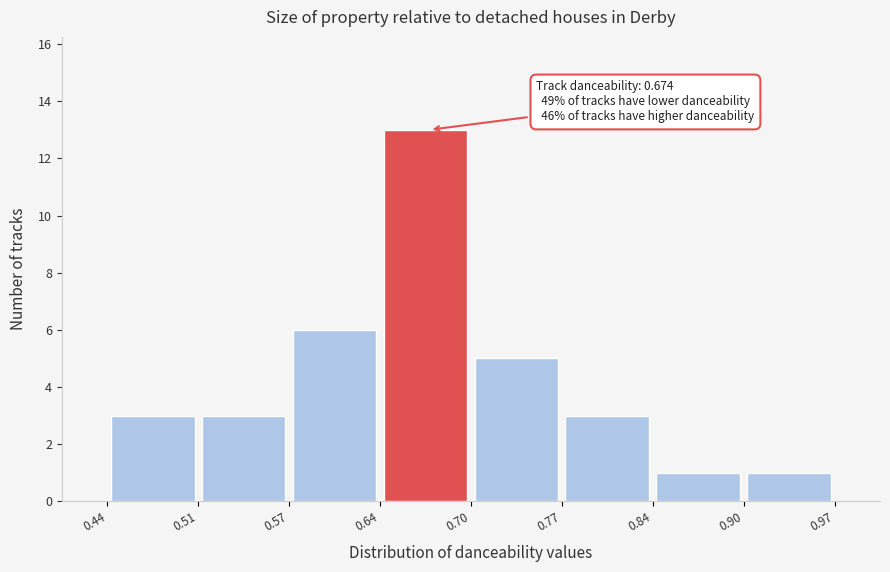

Which range on the x-axis has the tallest bar?

0.64 to 0.70